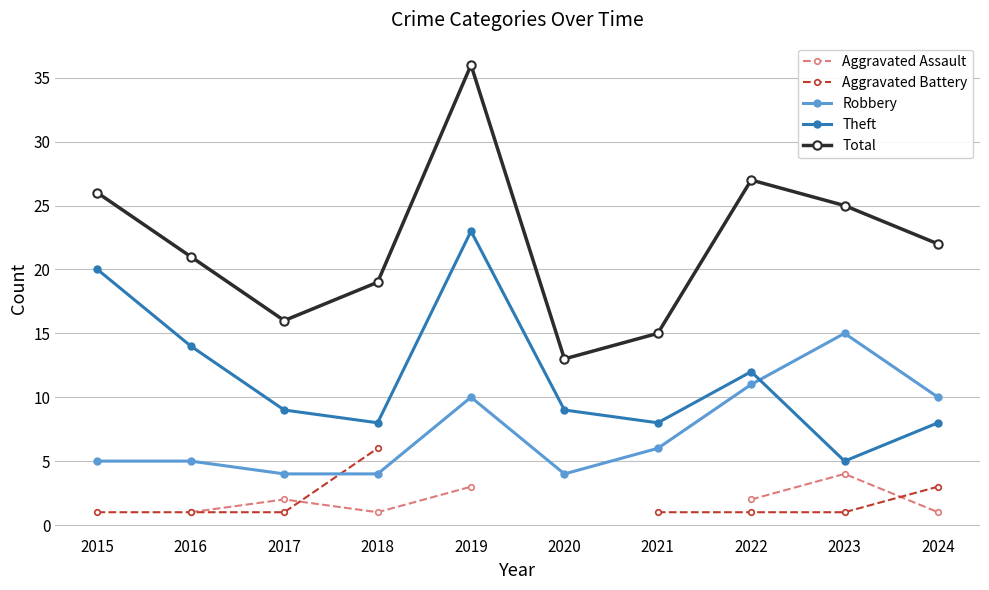

Is the value of Robbery at 2020 greater than the value of Theft at 2020?

No